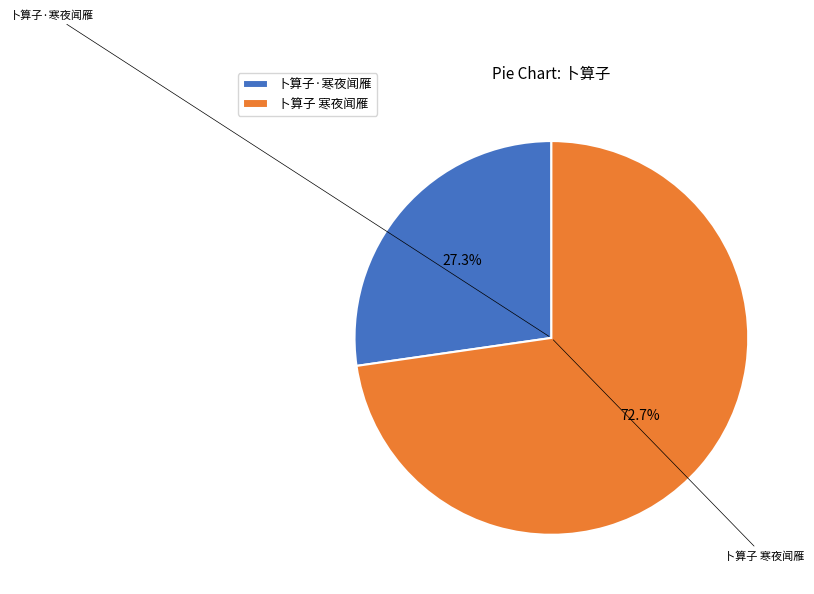

What percentage is the 卜算子·寒夜闻雁 slice, to the nearest percent?

27%